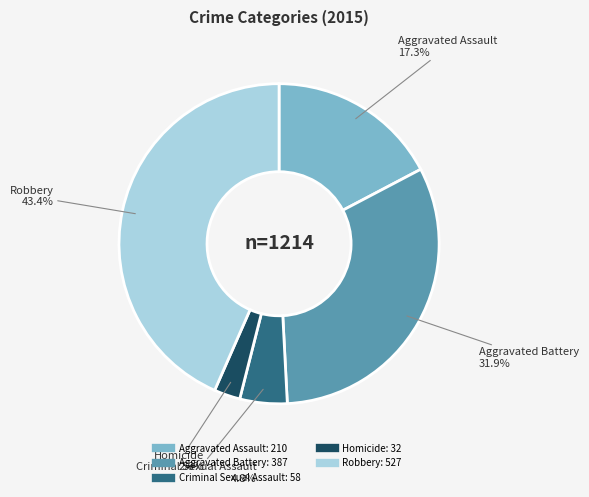

What percentage is the Homicide slice, to the nearest percent?

3%